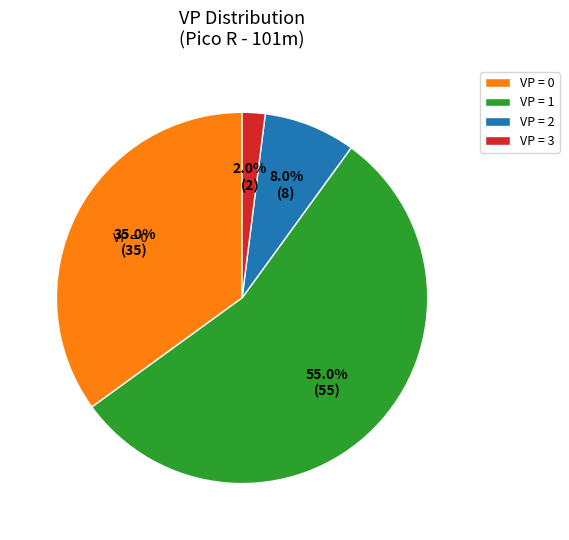

To the nearest percent, what is the average slice percentage?

25%